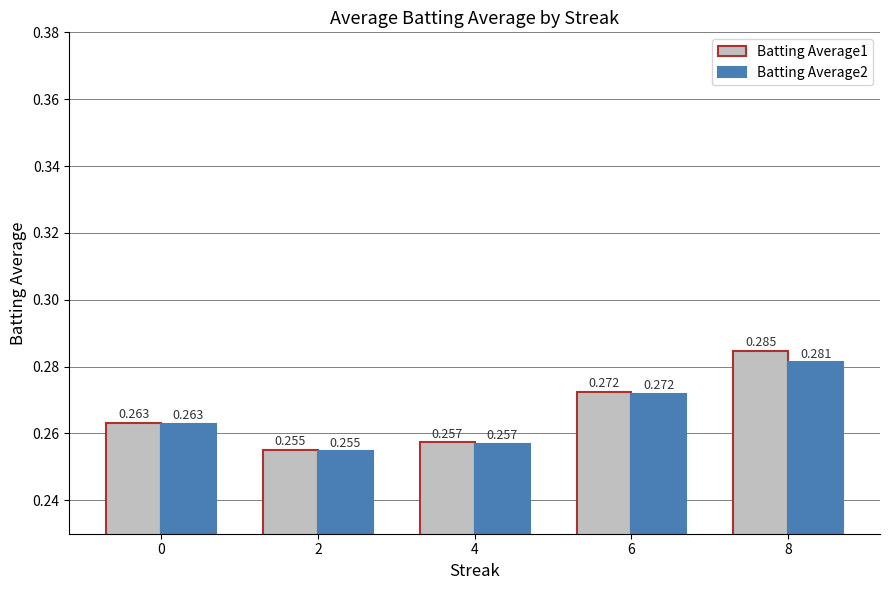

Which series has the largest total across all categories?

Batting Average1